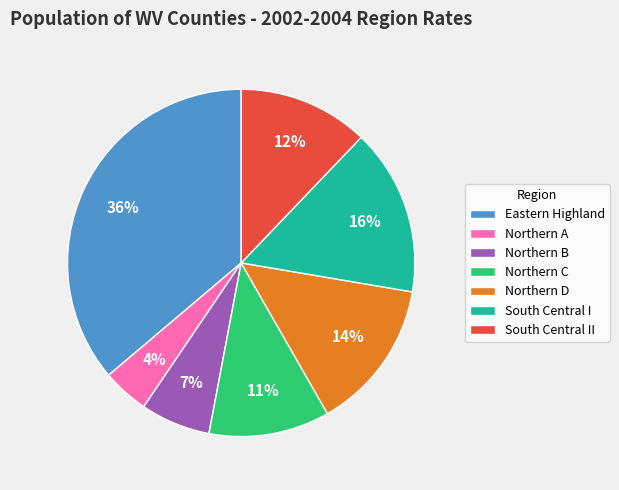

True or false: South Central II accounts for 34% of the total.

False